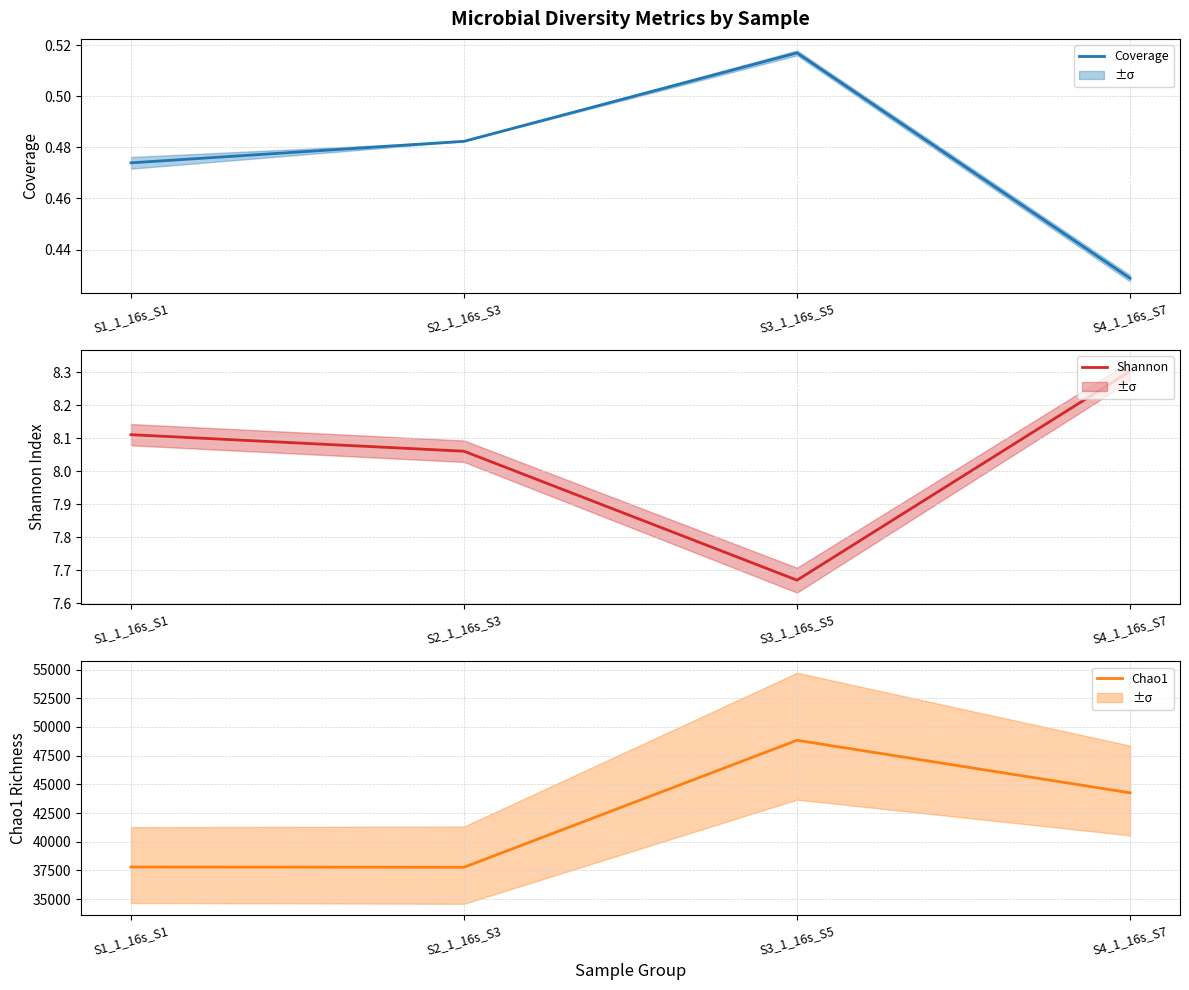

Reading left to right, extract all data points from this chart.

Coverage: 0.5	0.5	0.5	0.4
Shannon: 8.1	8.1	7.7	8.3
Chao1: 37796.8	37780.4	48838.7	44260.5